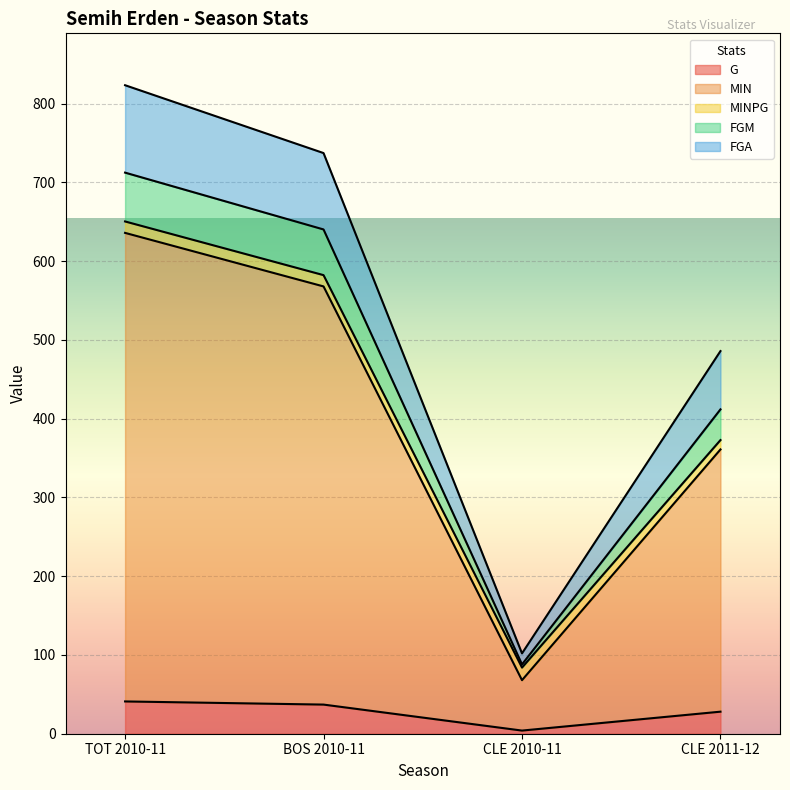

What is the highest value of the G series?

41.0